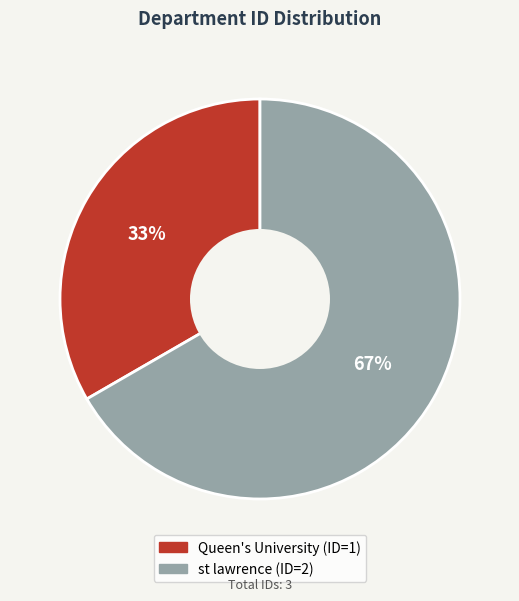

To the nearest percent, what portion does Queen's University represent?

33%